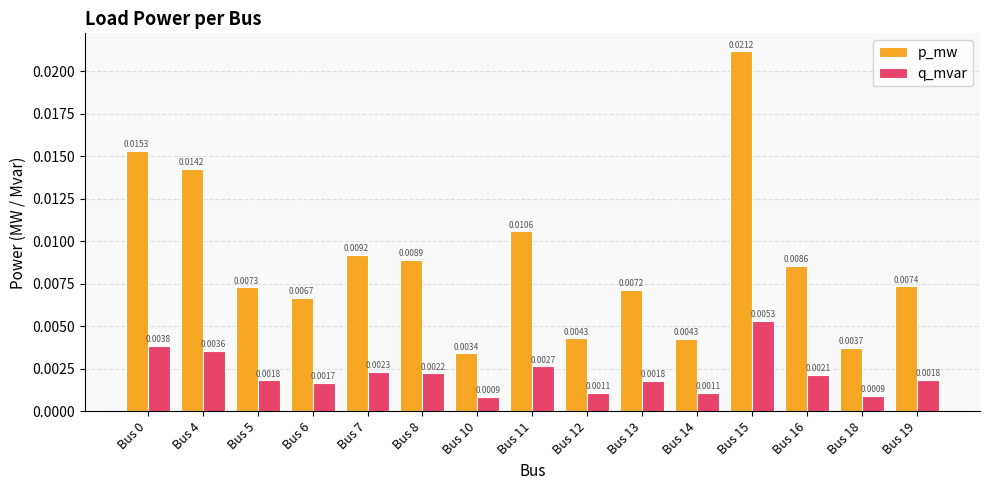

Which series has the largest range (max minus min)?

p_mw